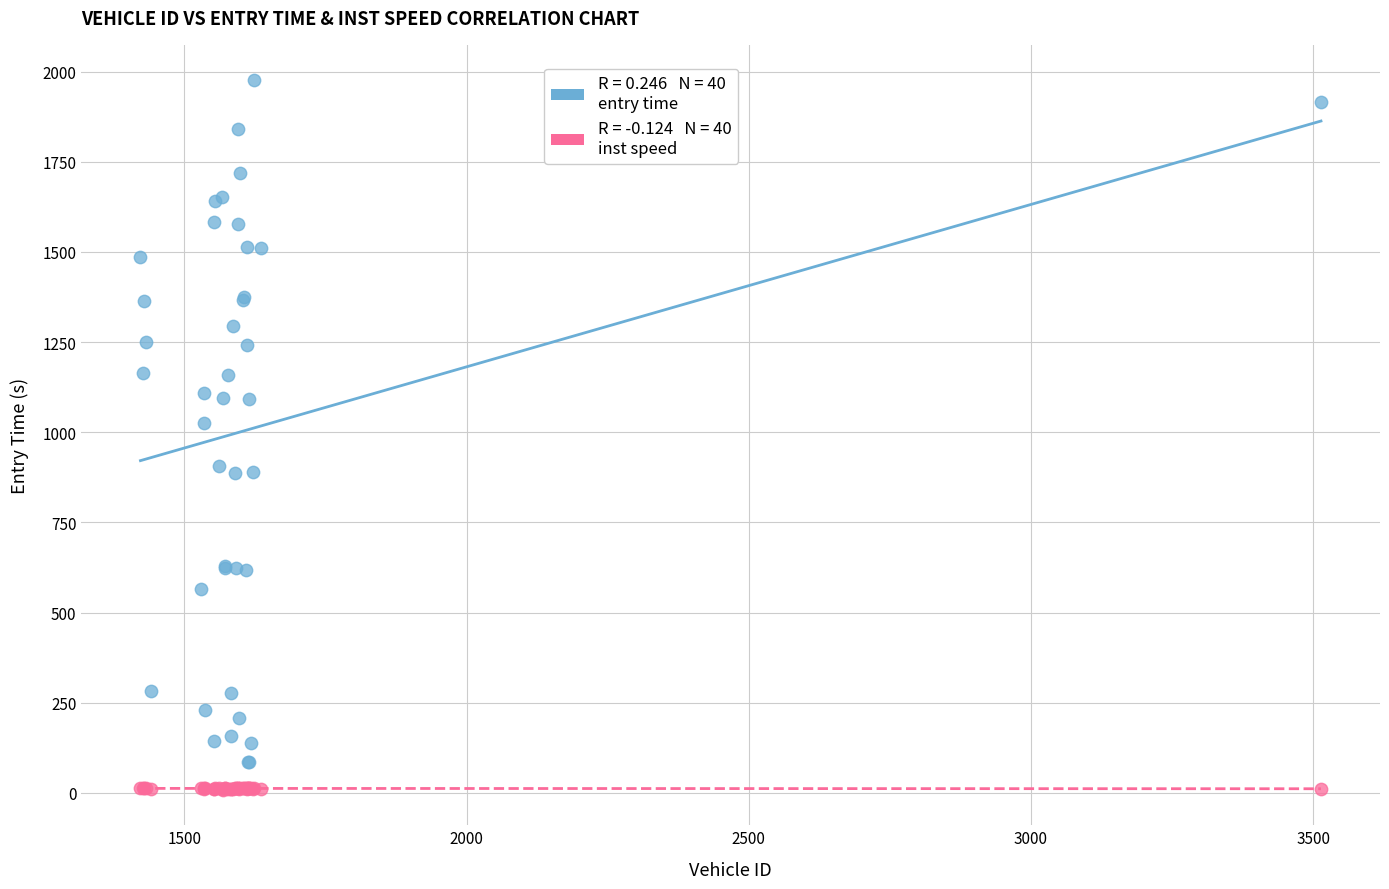

Across all series, what Y value is closest to 992?

1026.2